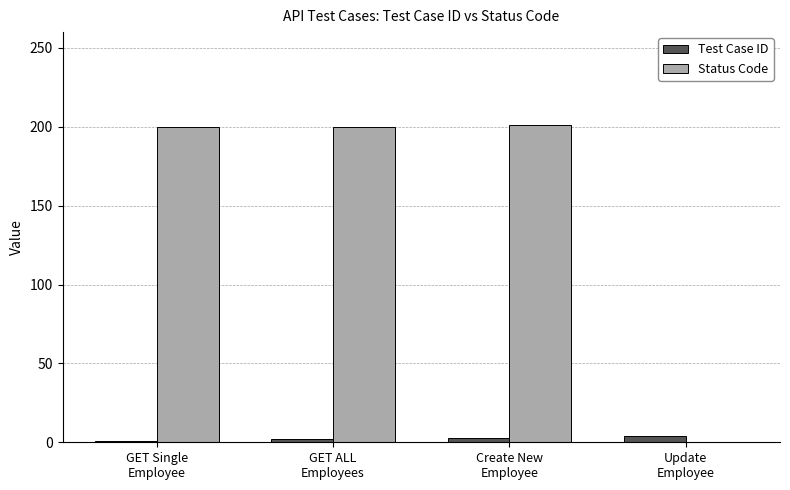

What is the spread (max minus min) of values at Update
Employee?

4